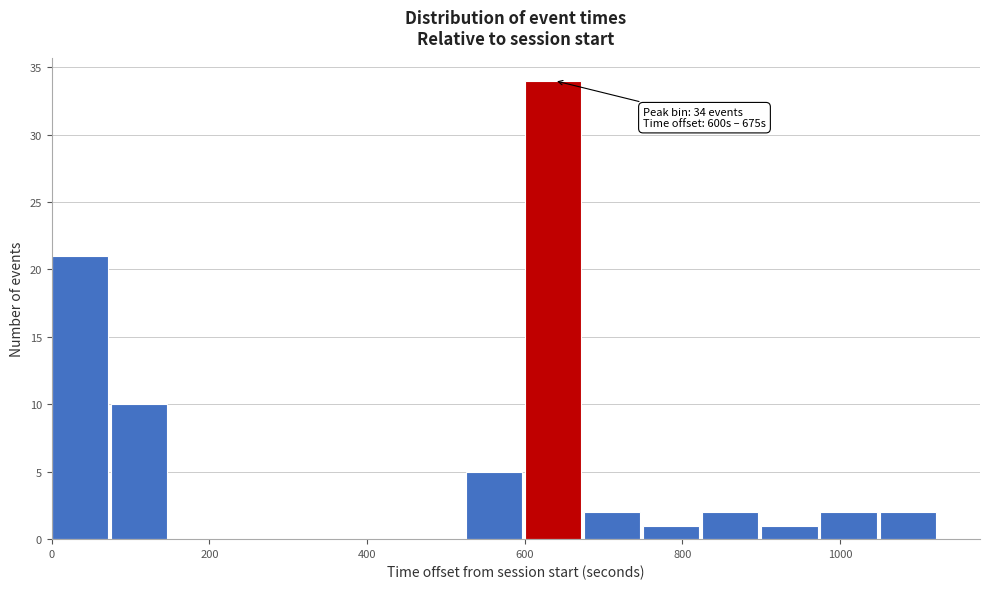

Around what value on the x-axis is the tallest bar? Give the approximate position of its centre, as read against the axis.

640